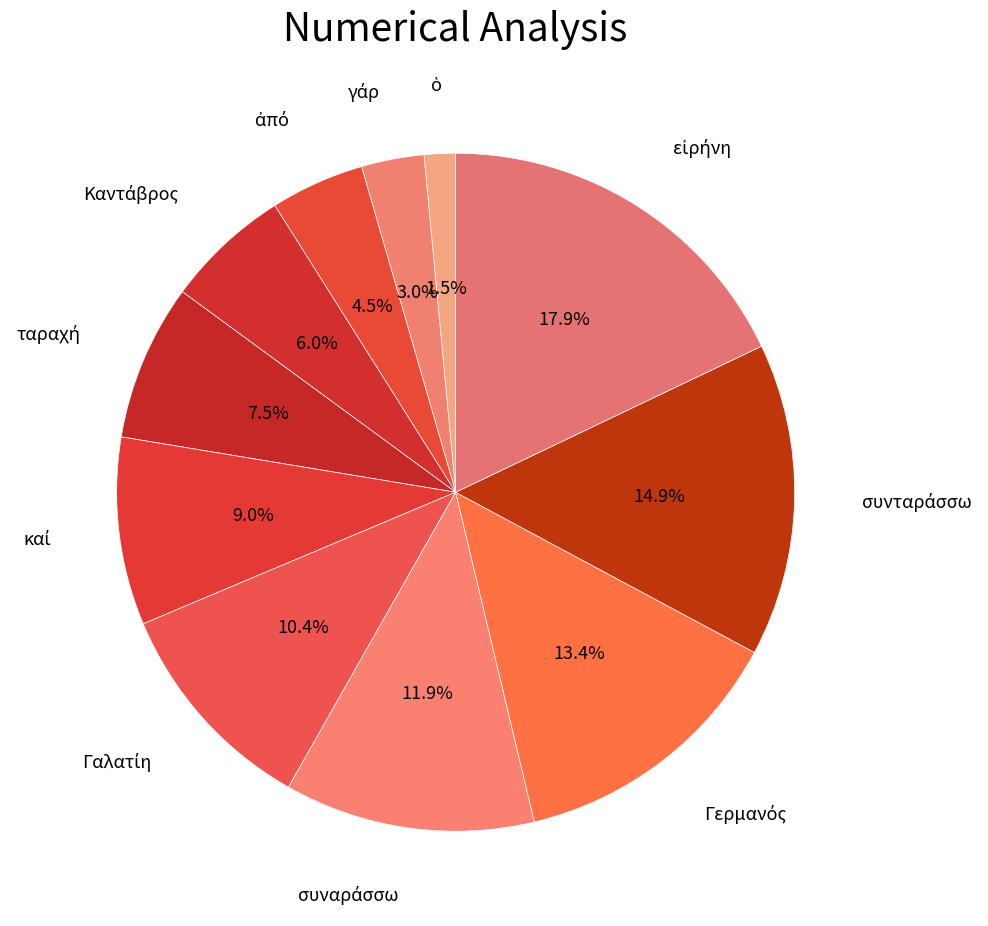

Count the number of slices in the pie.

11